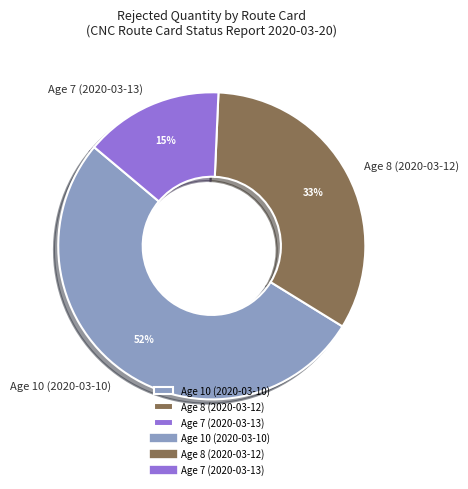

Combined, do Age 7 (2020-03-13) and Age 10 (2020-03-10) account for over 50%?

Yes